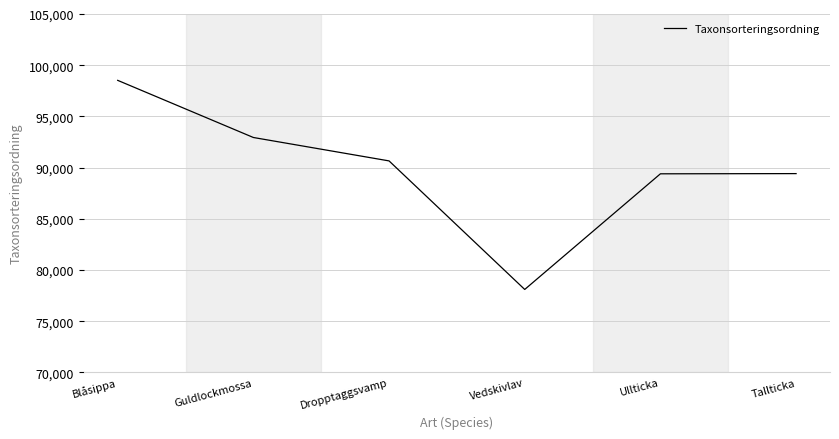

What is the approximate value at Ullticka, to the nearest 10?

89390